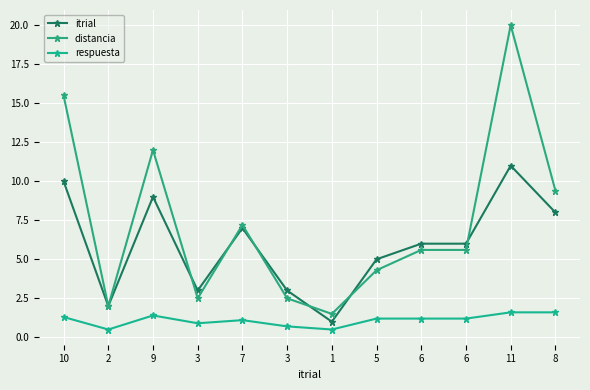

At which label is itrial closest to 6?

6